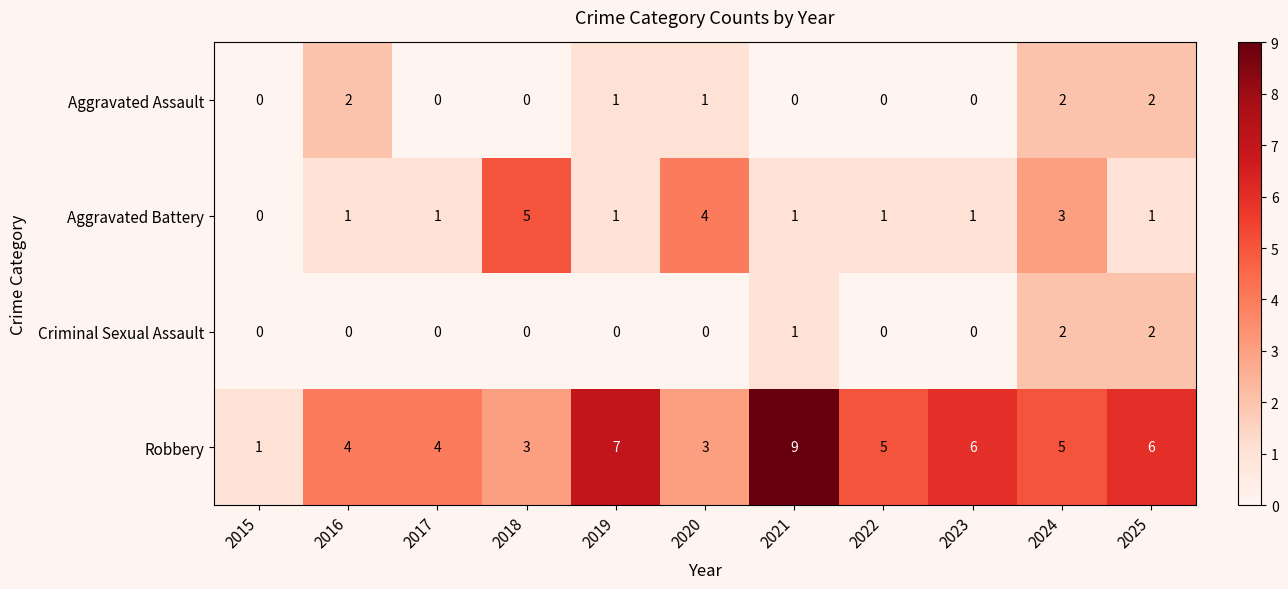

What is the sum of all Criminal Sexual Assault values?

5